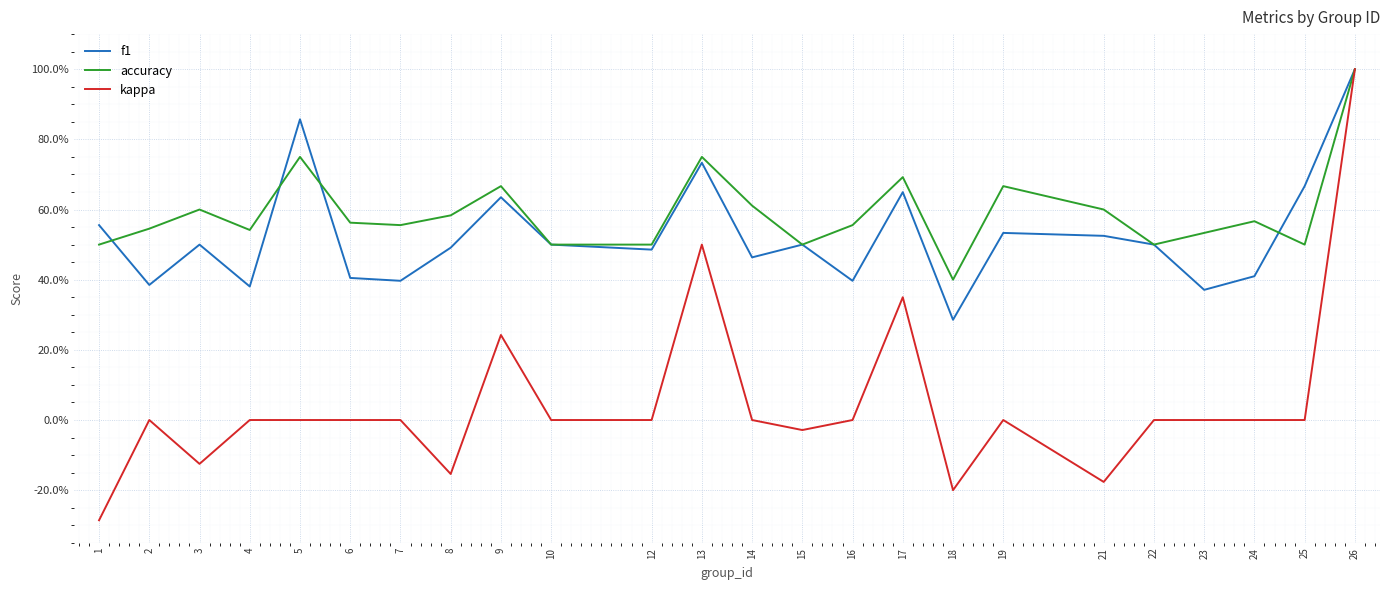

Is it true that f1 equals 0.4 at 24?

True